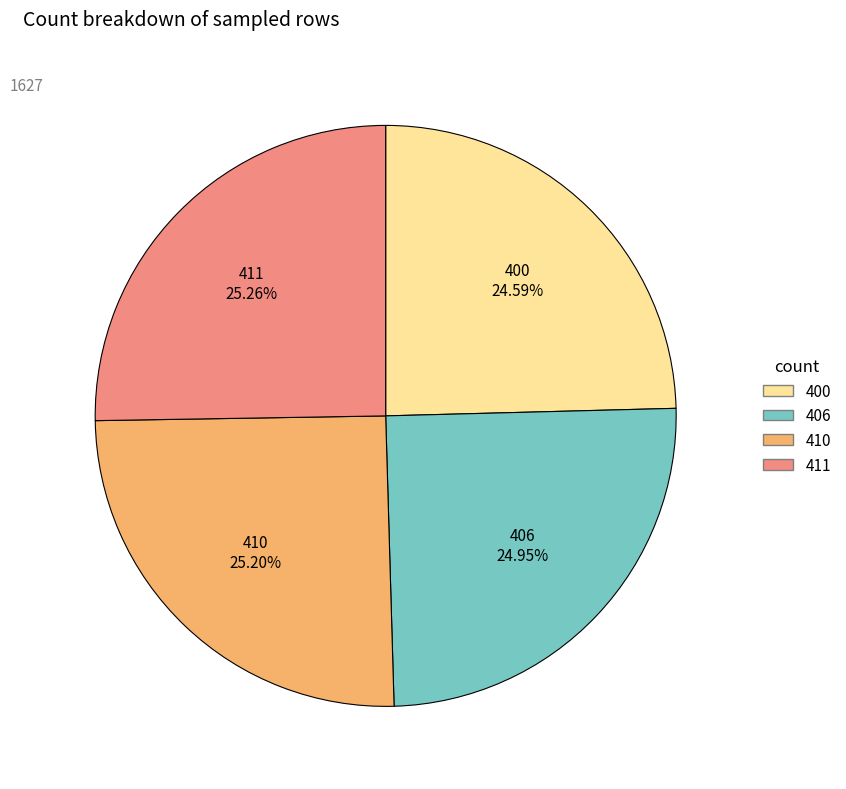

How many segments does this pie chart have?

4